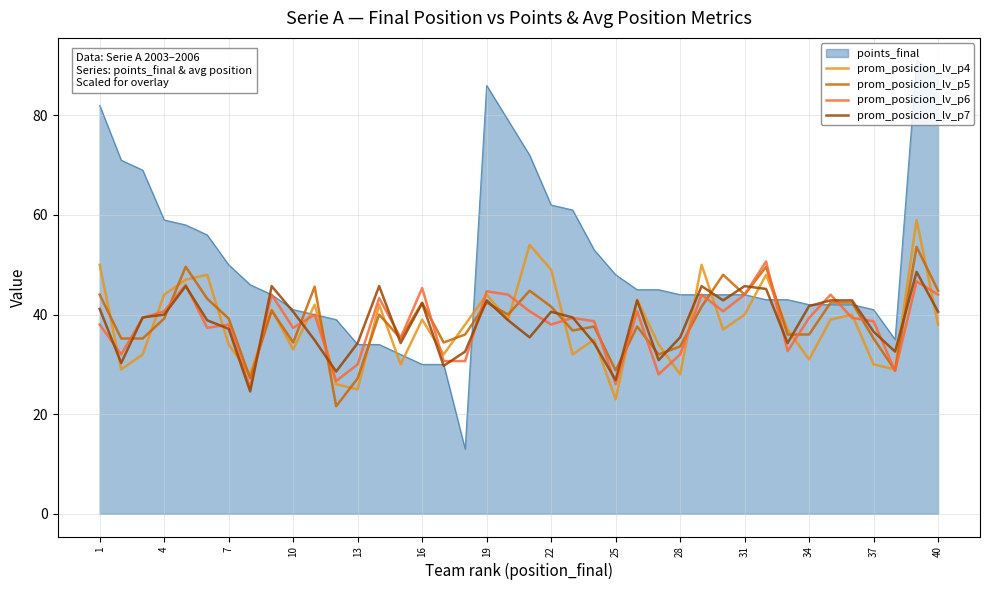

True or false: points_final and prom_posicion_lv_p4 intersect in this chart.

True